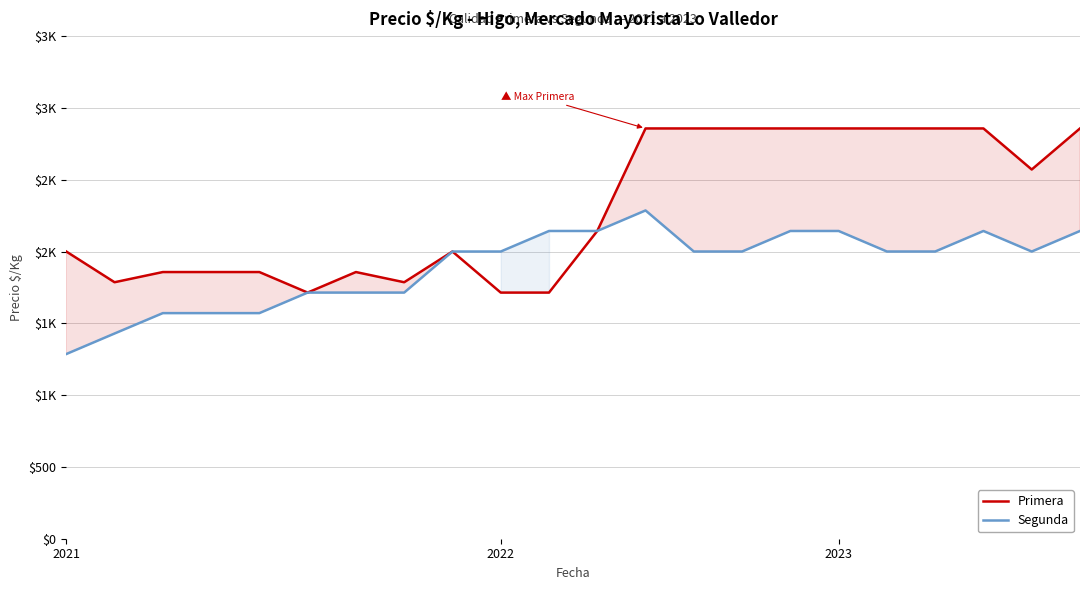

List the series in order of their overall mean, highest first.

Primera, Segunda